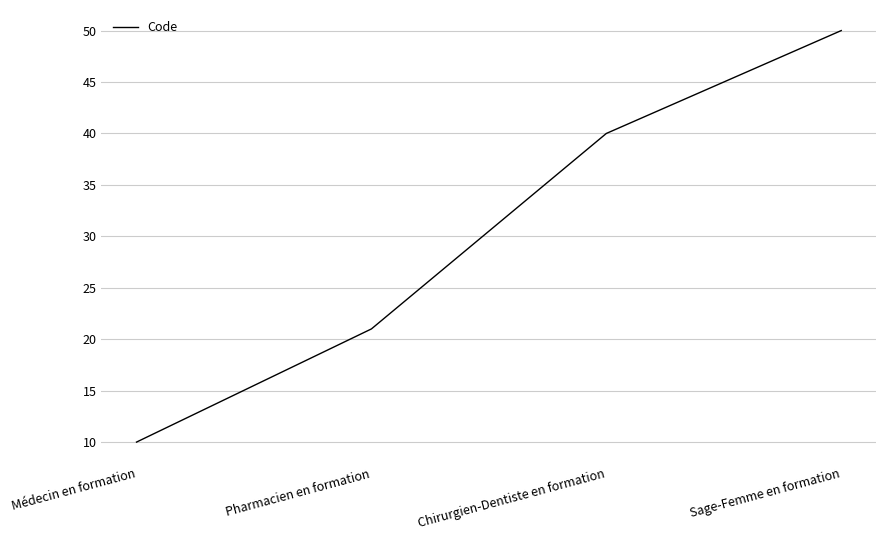

How many lines are shown in the chart?

1